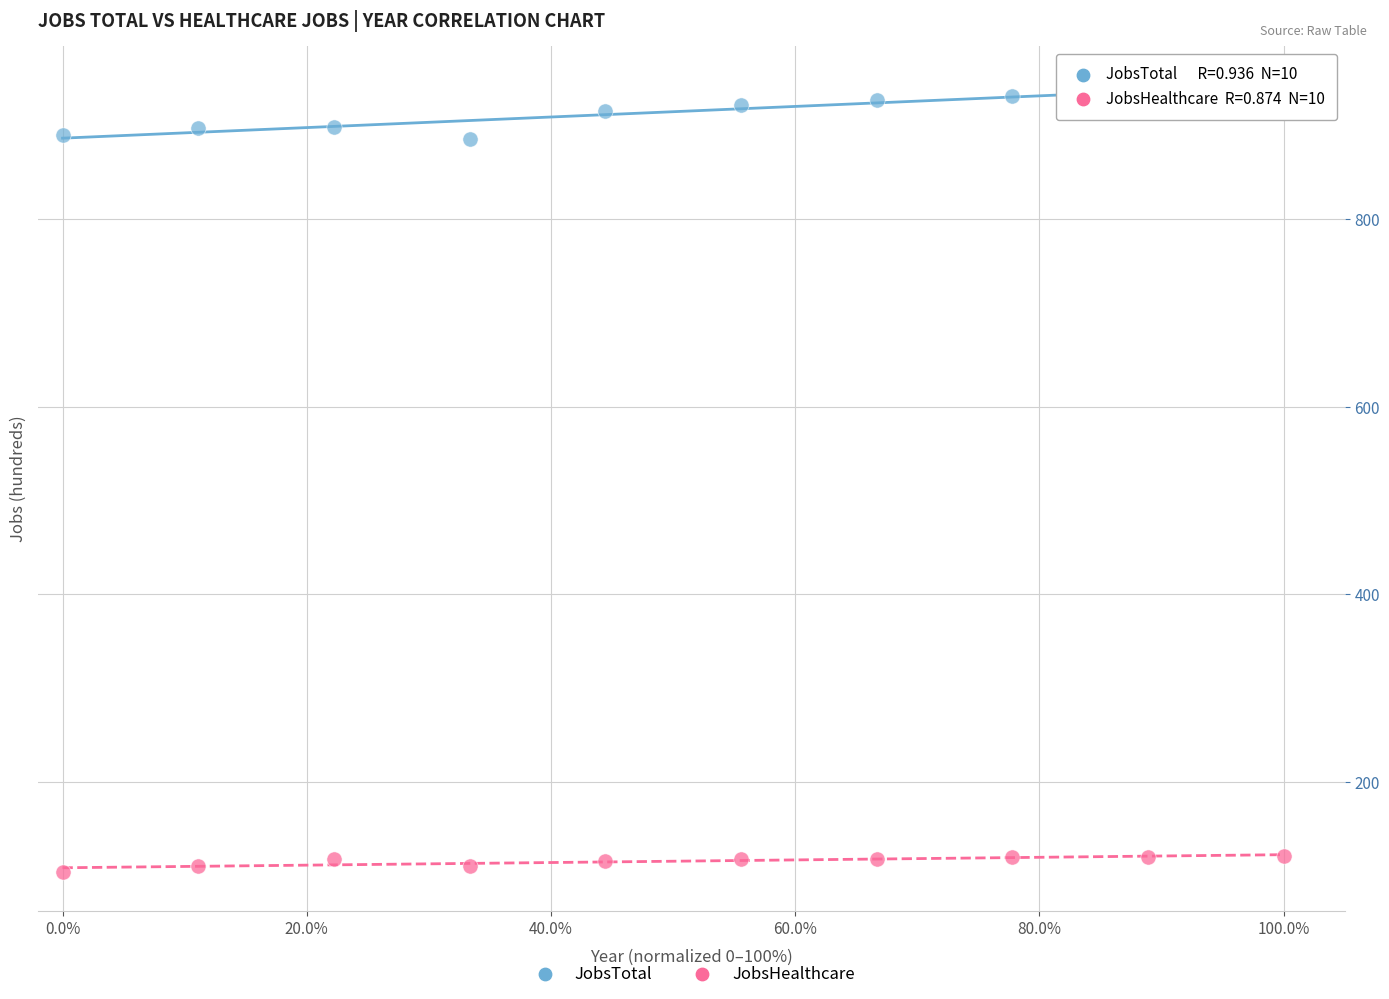

Which series has the widest spread of Y values?

JobsTotal